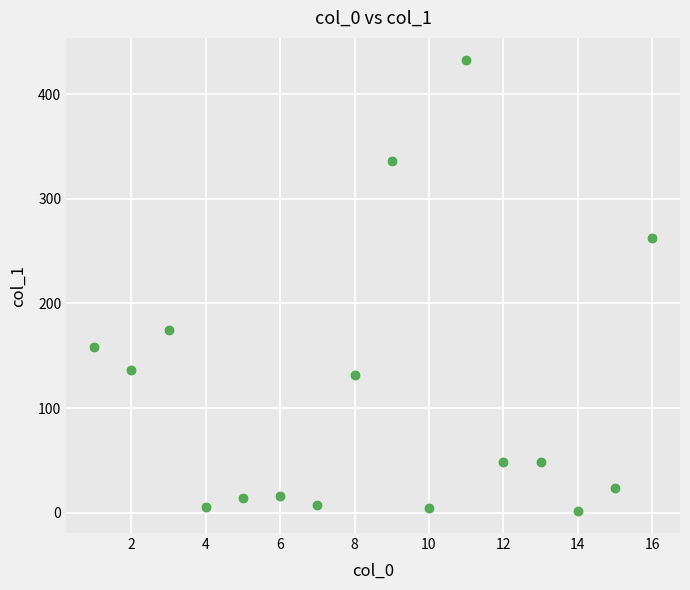

What is the range of X values (max minus min)?

15.0